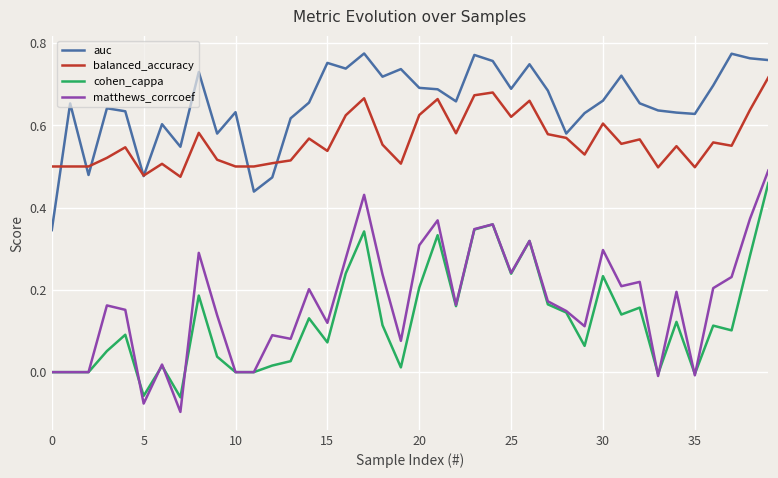

Which series has the largest total across all categories?

auc